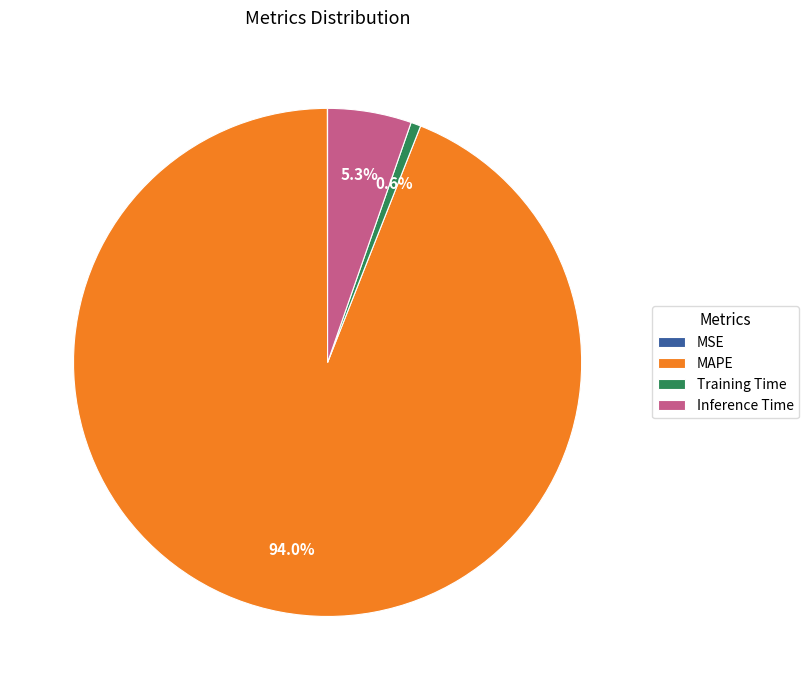

Between Training Time and Inference Time, which is larger?

Inference Time